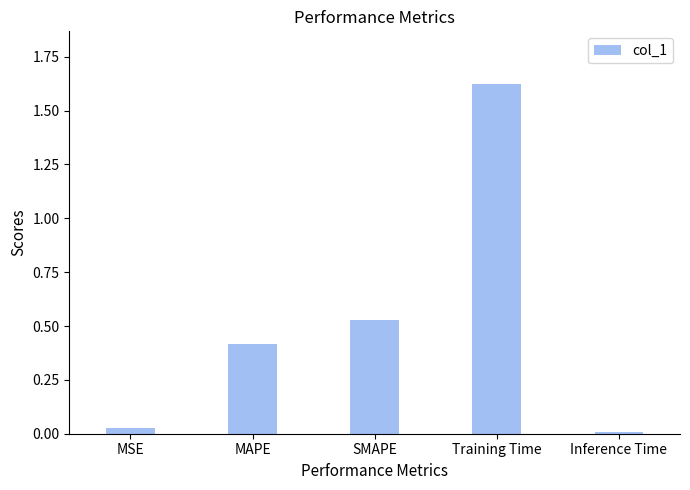

What is the label of the 4th bar from the left?

Training Time